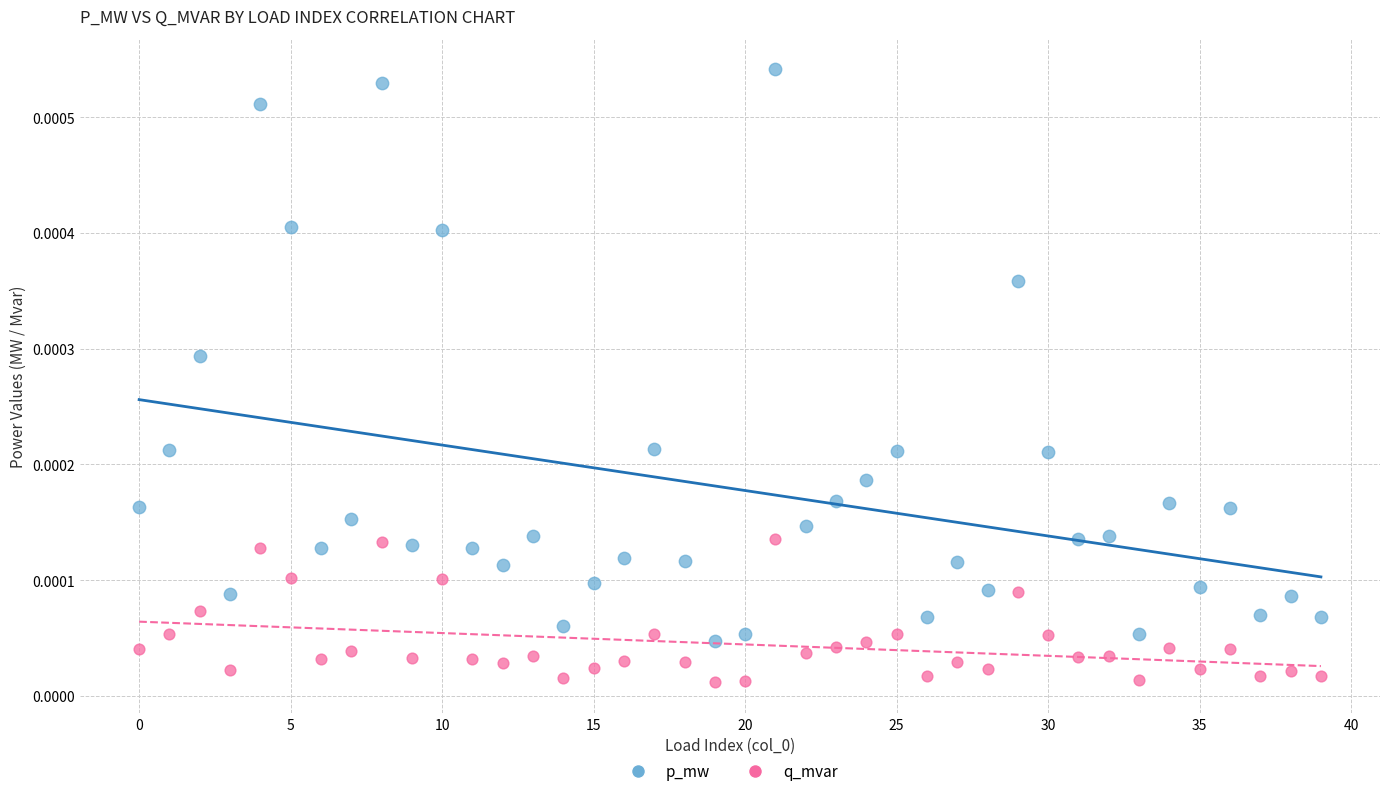

What are all the series names shown in the legend?

p_mw, q_mvar